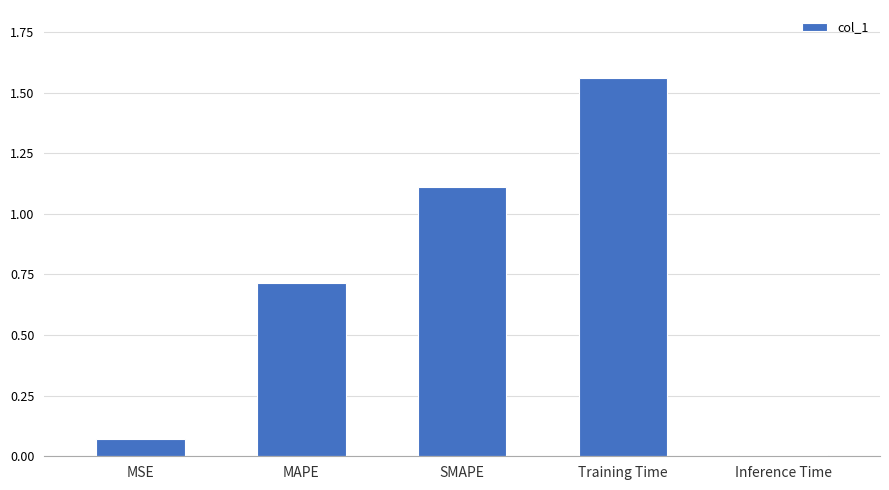

Where is the data nearest to the value 0?

Inference Time